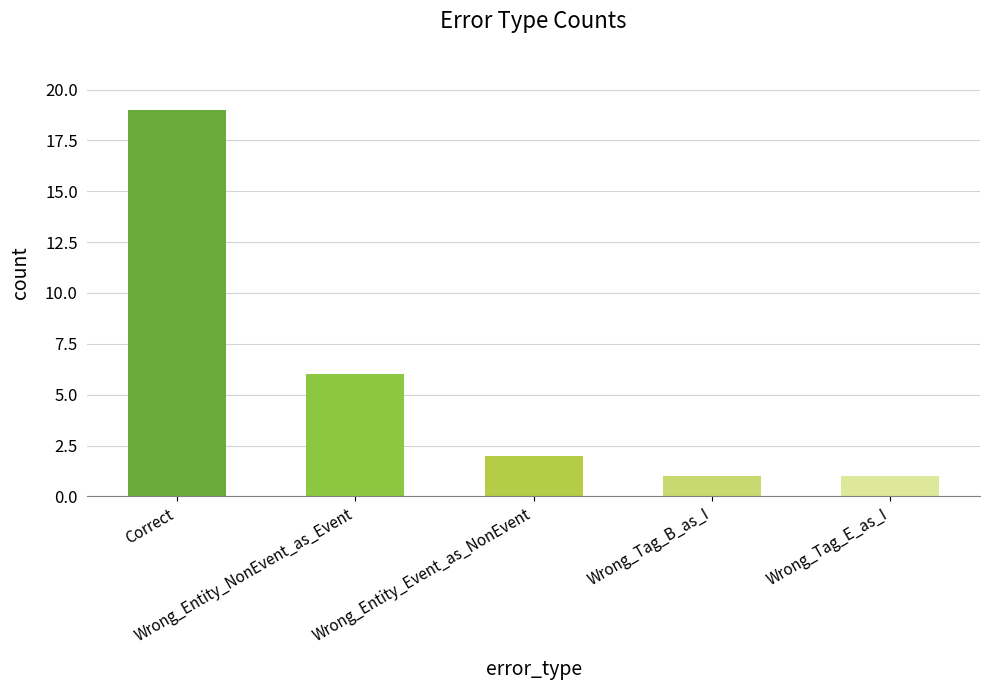

The value at Wrong_Entity_Event_as_NonEvent is 2. True or false?

True